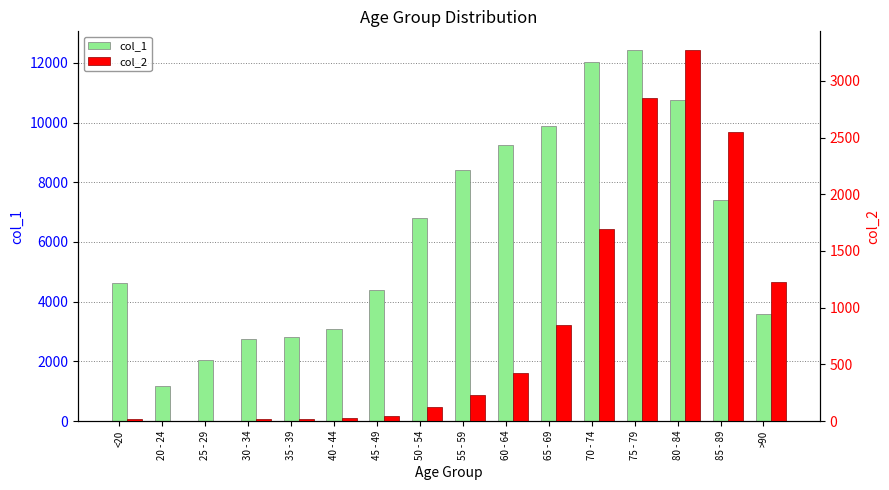

Between 50 - 54 and 75 - 79, which series saw the biggest shift?

col_1